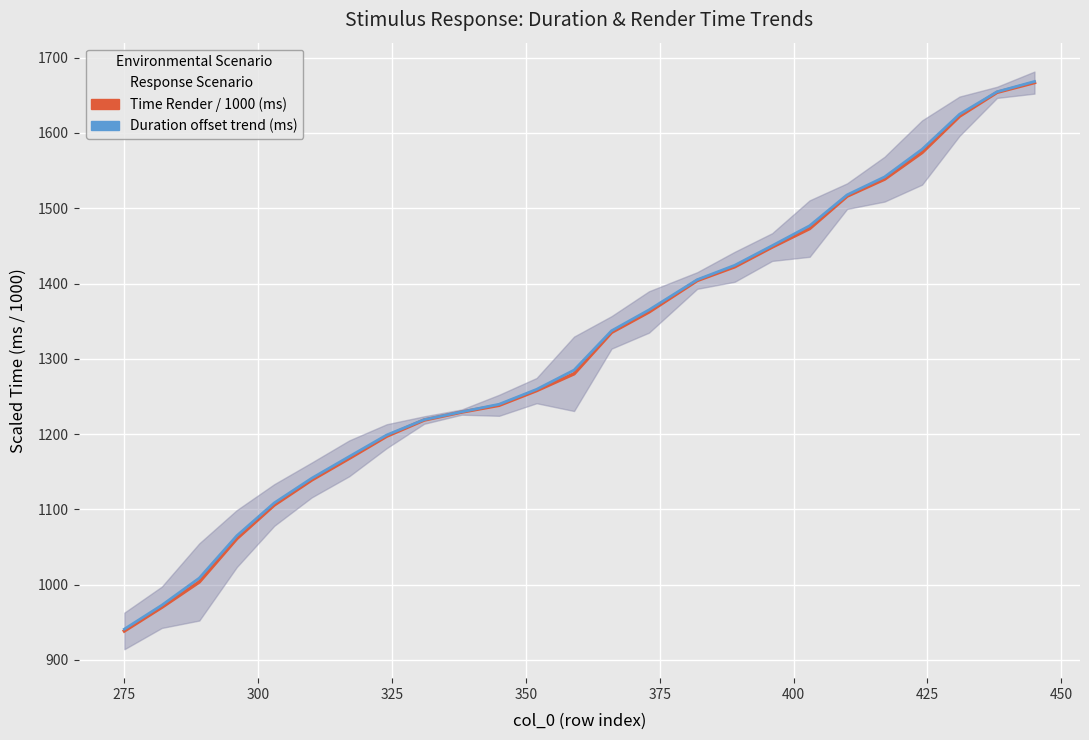

Reading left to right, transcribe all the data shown in this chart.

Duration (scaled, ms/1000): 938.5	970.0	1003.6	1061.2	1105.8	1139.1	1167.8	1197.2	1218.7	1229.2	1238.3	1257.8	1280.1	1335.1	1362.3	1404.0	1422.2	1448.5	1473.0	1516.1	1538.7	1574.0	1622.3	1654.0	1666.9
Duration offset trend: 940.9	972.7	1008.7	1064.9	1108.6	1141.4	1170.2	1198.8	1219.2	1229.6	1239.6	1259.4	1285.0	1337.3	1365.0	1405.1	1424.2	1450.3	1476.8	1517.8	1541.6	1578.3	1624.9	1654.7	1668.4